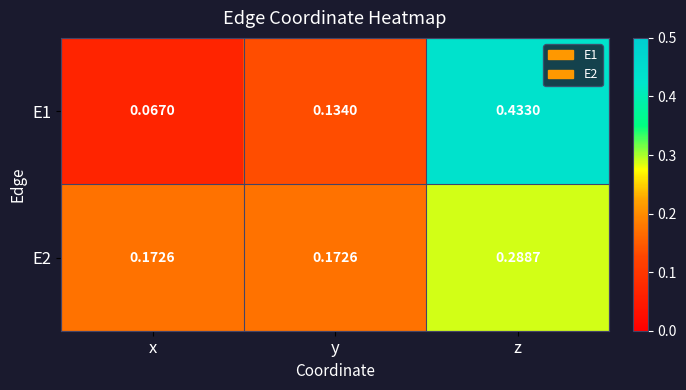

Is the value of E1 at y greater than the value of E2 at z?

No